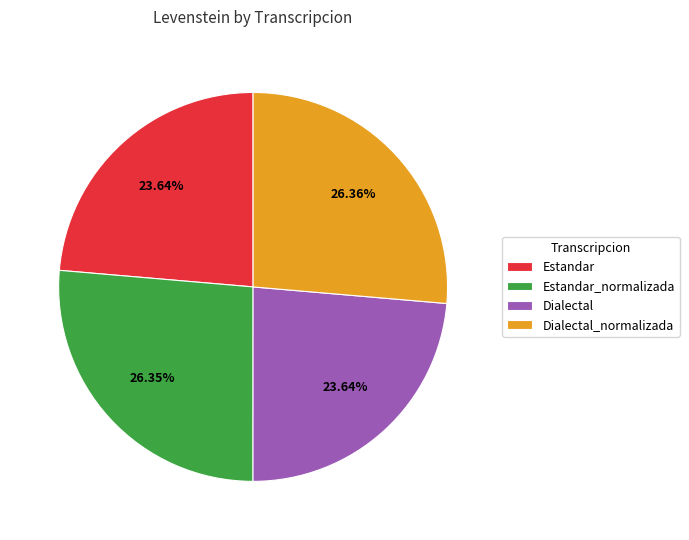

How much of the chart is everything except Dialectal?

76.4%